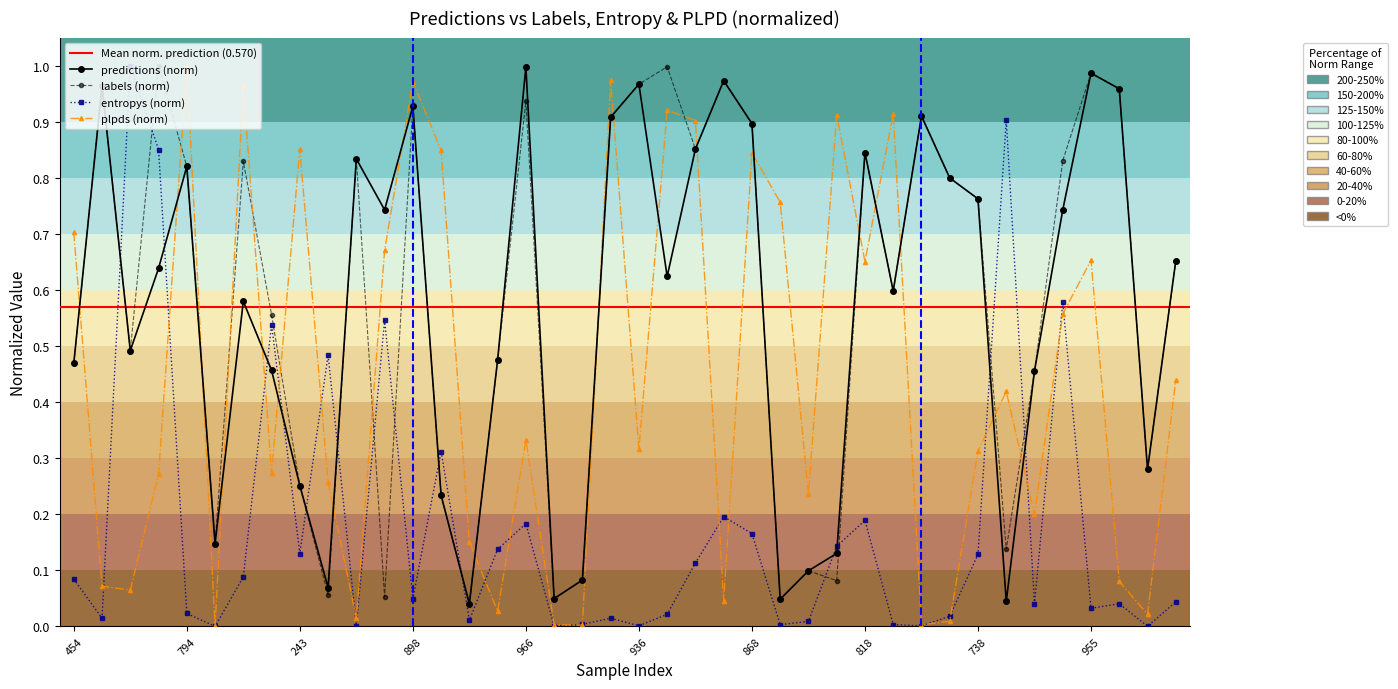

What is the value of the plpds point at the 13th from the left?

1.0